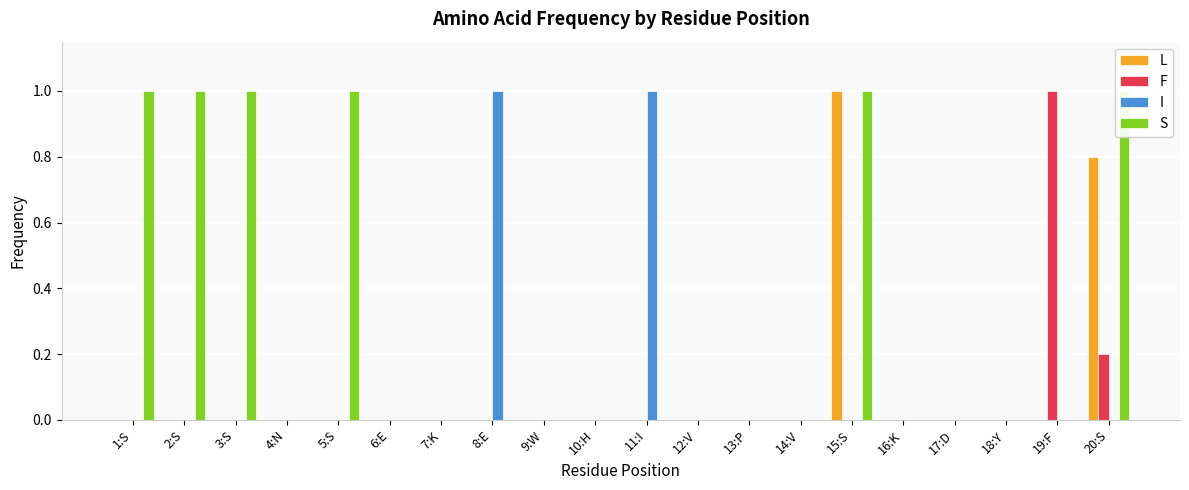

Rank the series at 11:I from highest to lowest value.

I, L, F, S